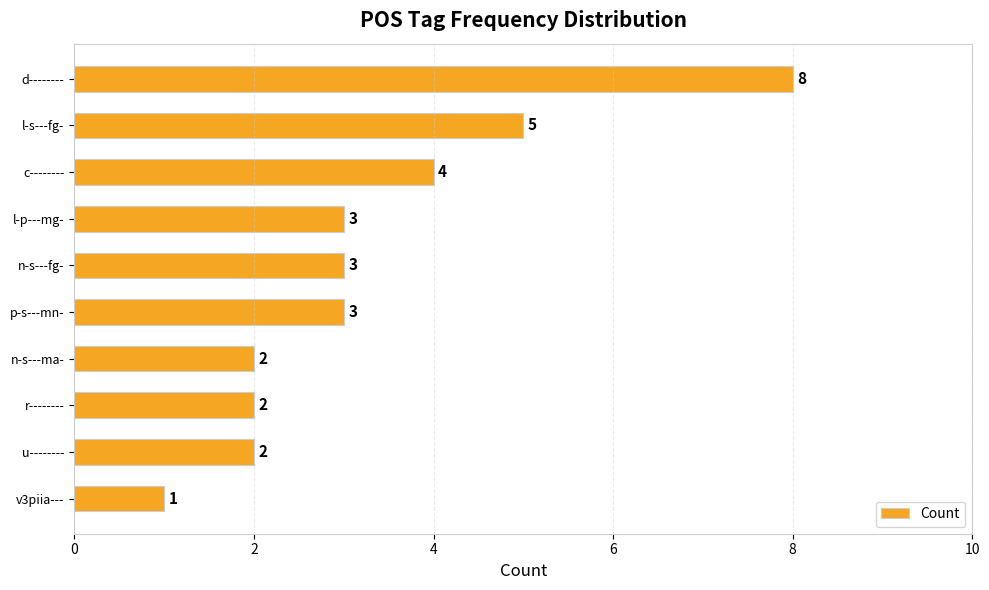

Count the values in the range 2 to 4.

7